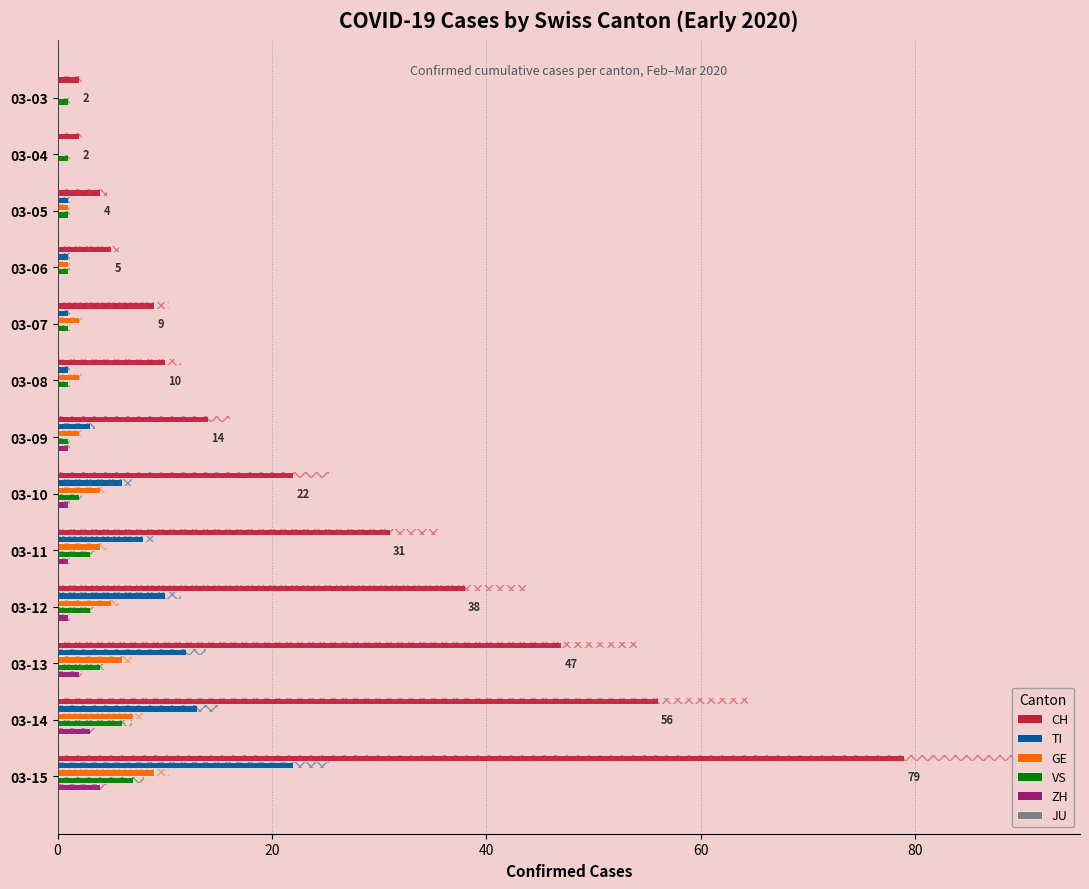

True or false: JU has a value of 0.1 at 80.

True